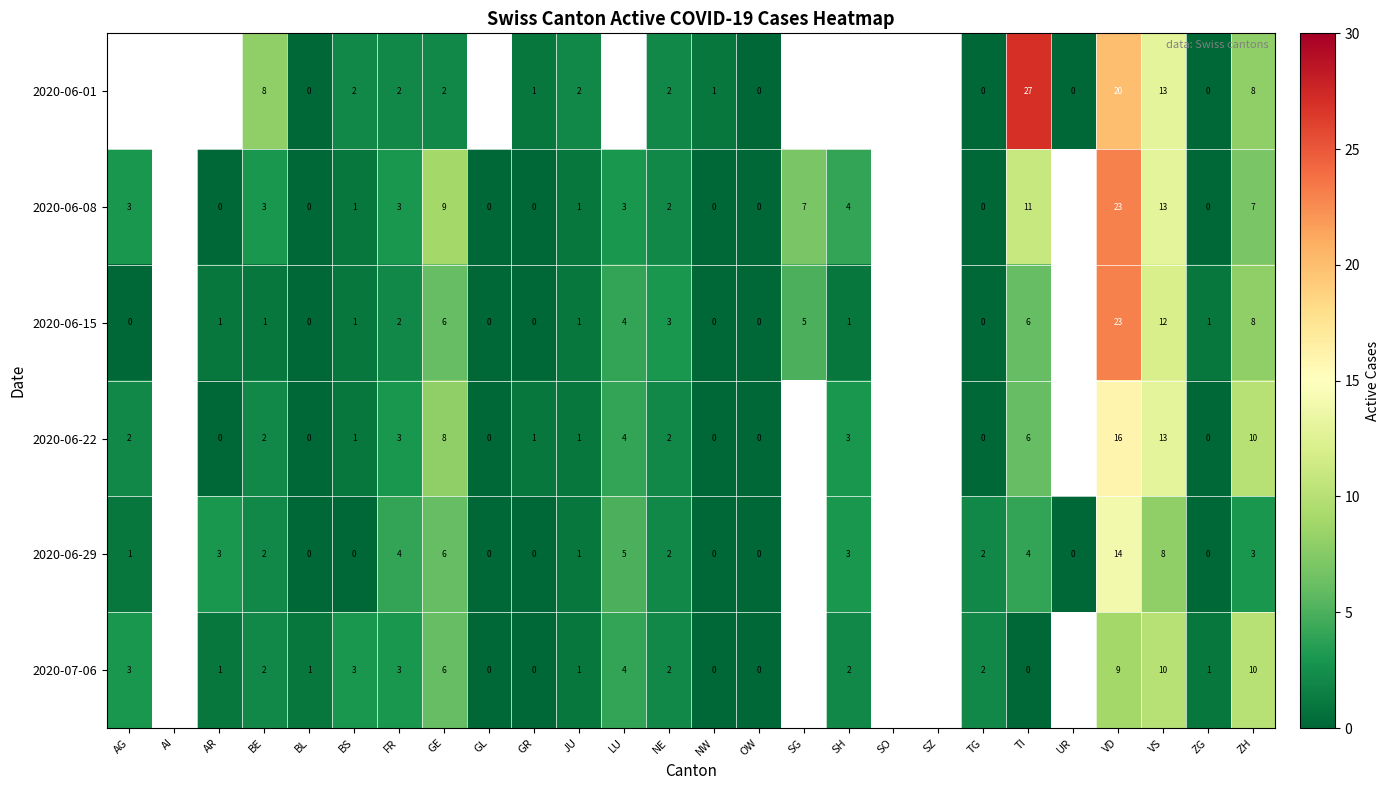

What is the spread (max minus min) of values at VD?

14